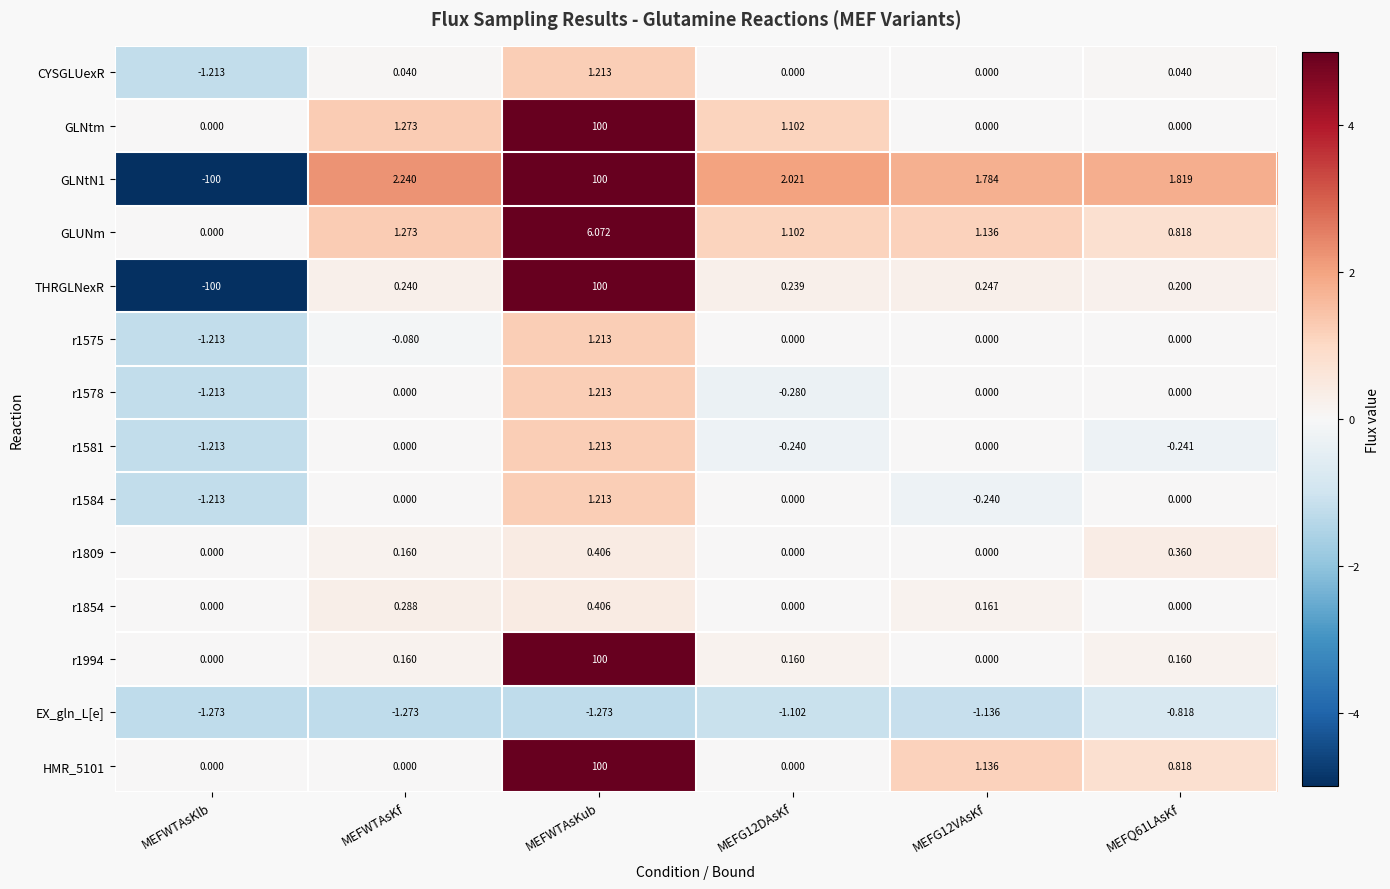

Which series has the largest total across all categories?

GLNtm